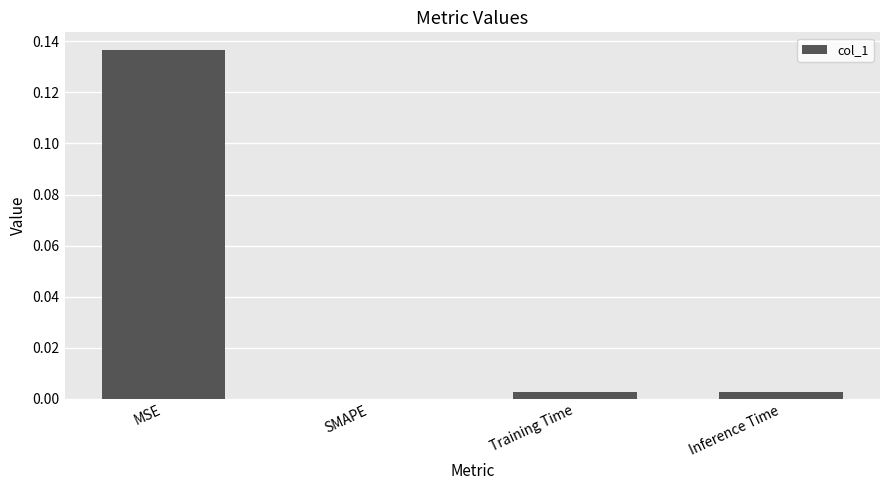

Which label corresponds to the largest value in the chart?

MSE